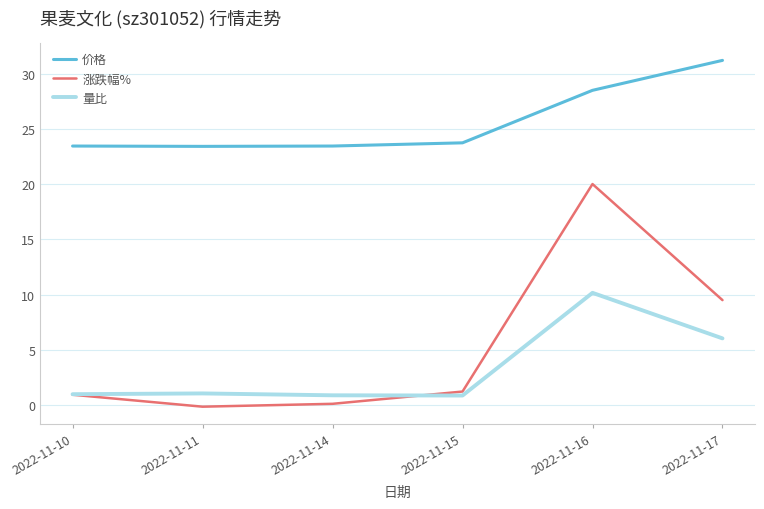

True or false: 价格 and 涨跌幅% intersect in this chart.

False